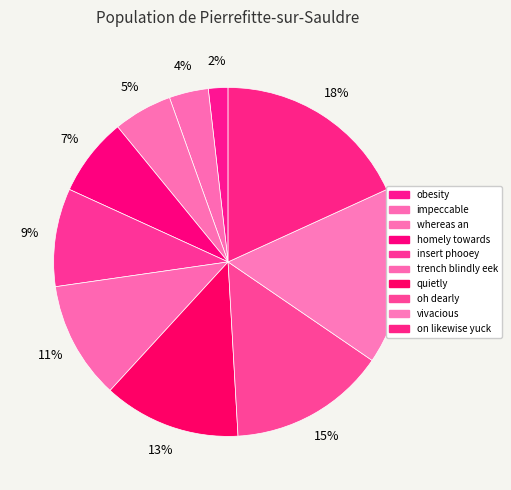

How many segments does this pie chart have?

10